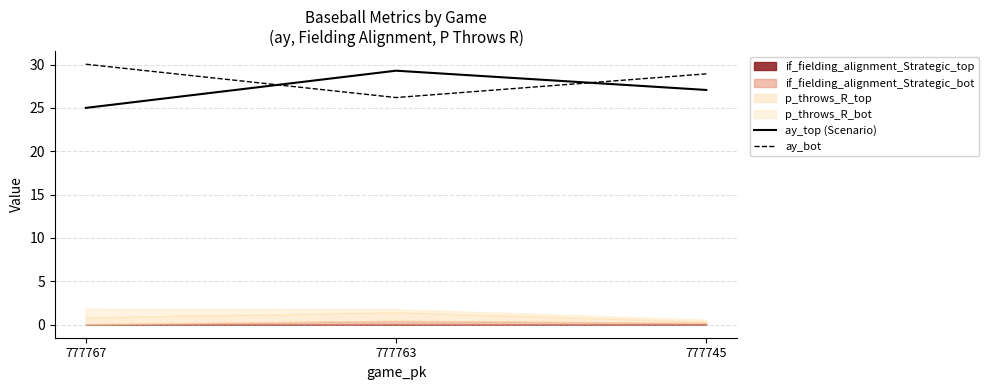

Reading left to right, transcribe all the data shown in this chart.

ay_top (Scenario): 777767=25.0	777763=29.3	777745=27.1
ay_bot: 777767=30.0	777763=26.2	777745=28.9